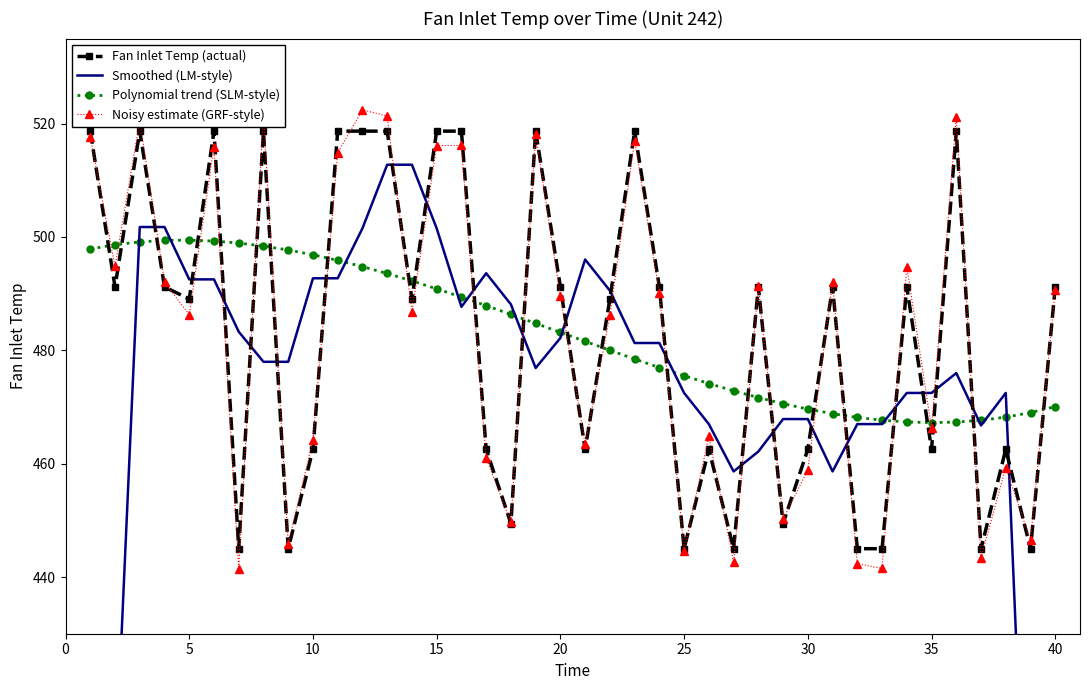

In Noisy estimate (GRF-style), how many points are higher than both neighbors (excluding endpoints)?

13